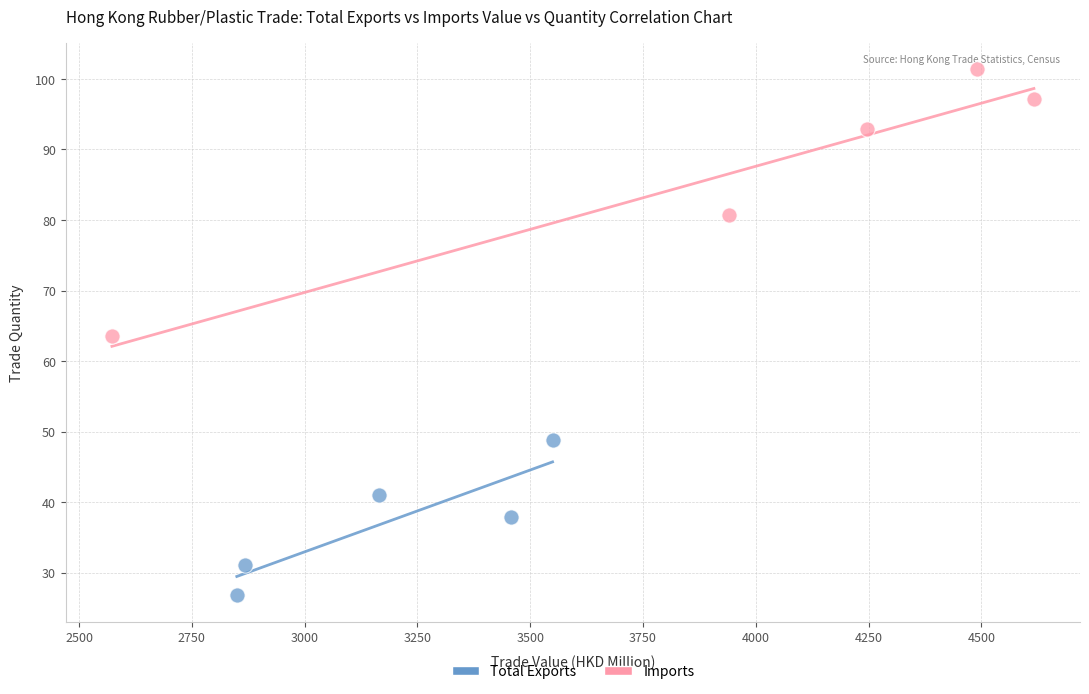

Which series has the largest Y range (max minus min)?

Imports